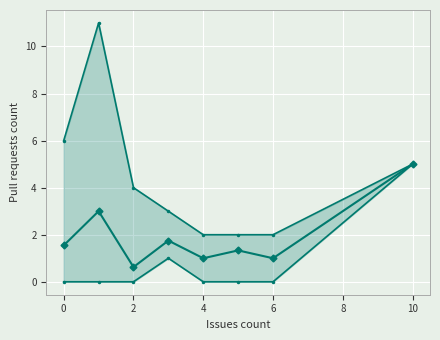

Which series changed the most between 4 and 6?

Pull requests count (min)